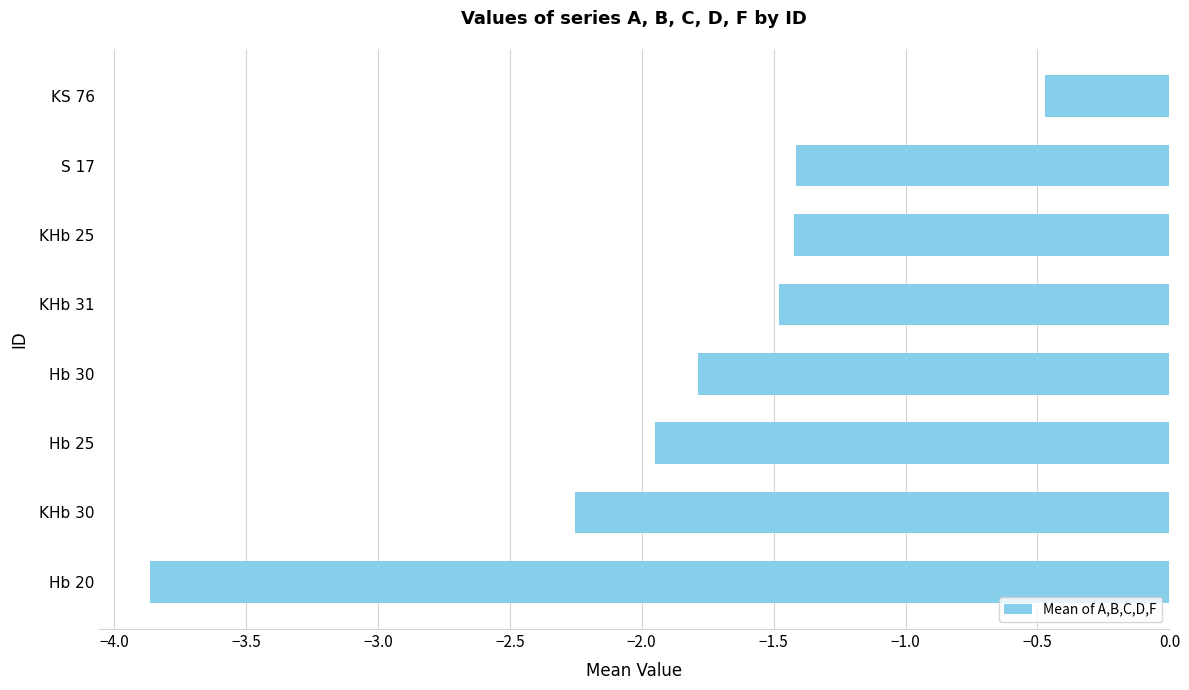

What is the difference between the values at KHb 30 and Hb 20?

1.6